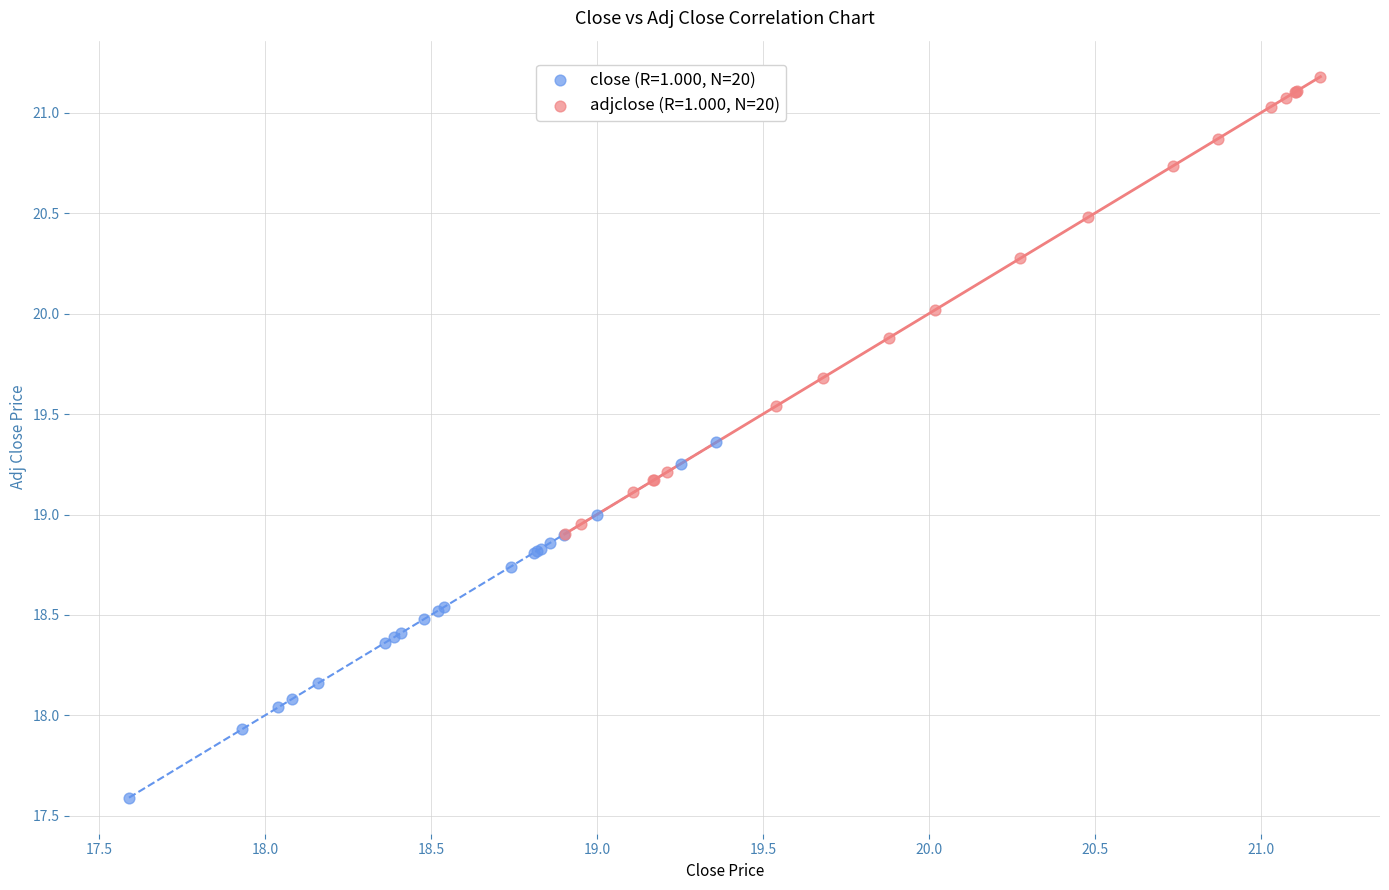

Which series reaches the maximum Y coordinate?

adjclose (R=1.000, N=20)